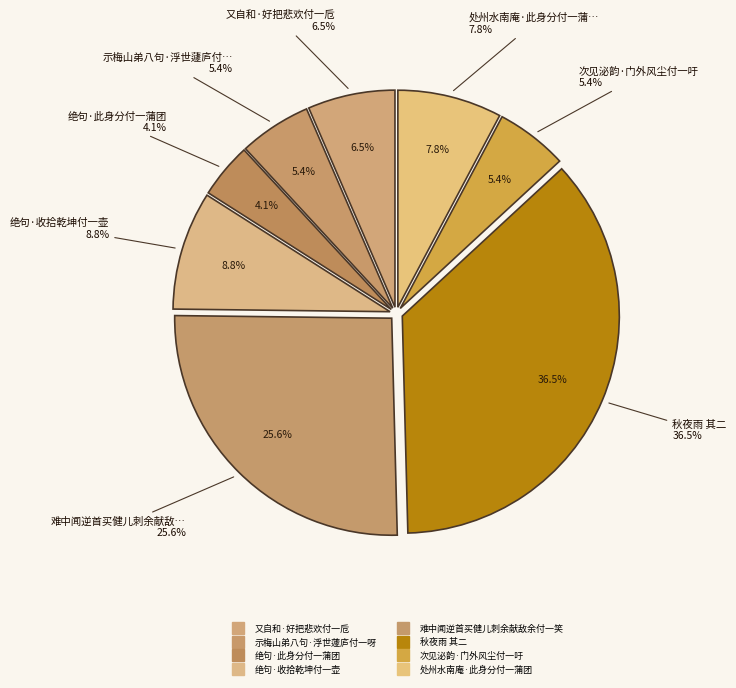

Which slice is the smallest?

绝句·此身分付一蒲团